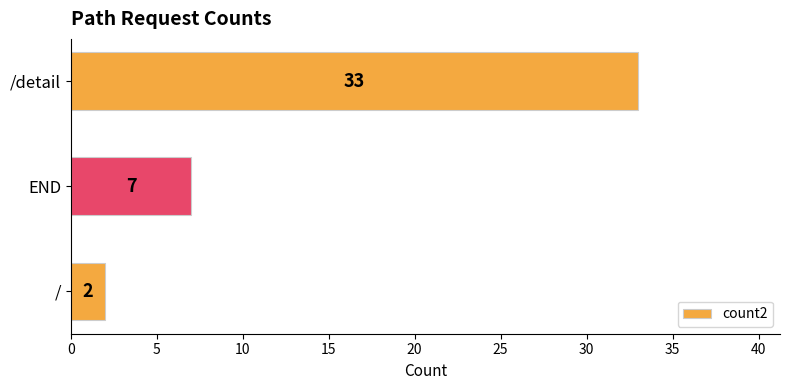

Are the bars grouped side by side (vs. stacked)?

No